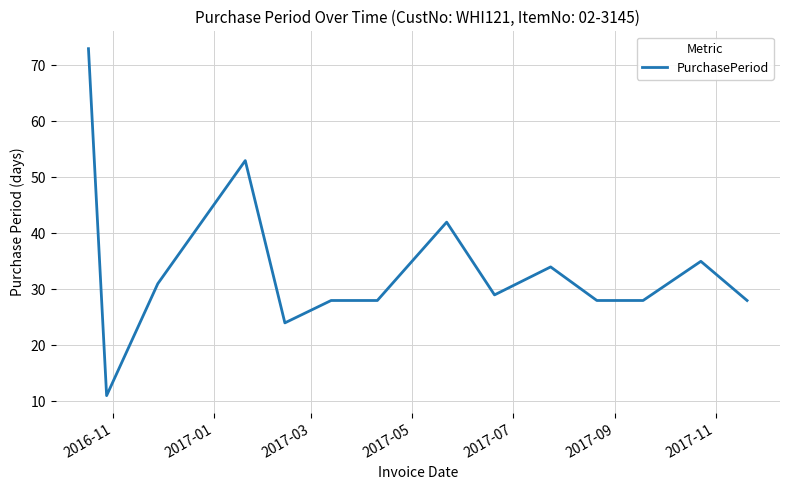

What is the smallest value displayed?

11